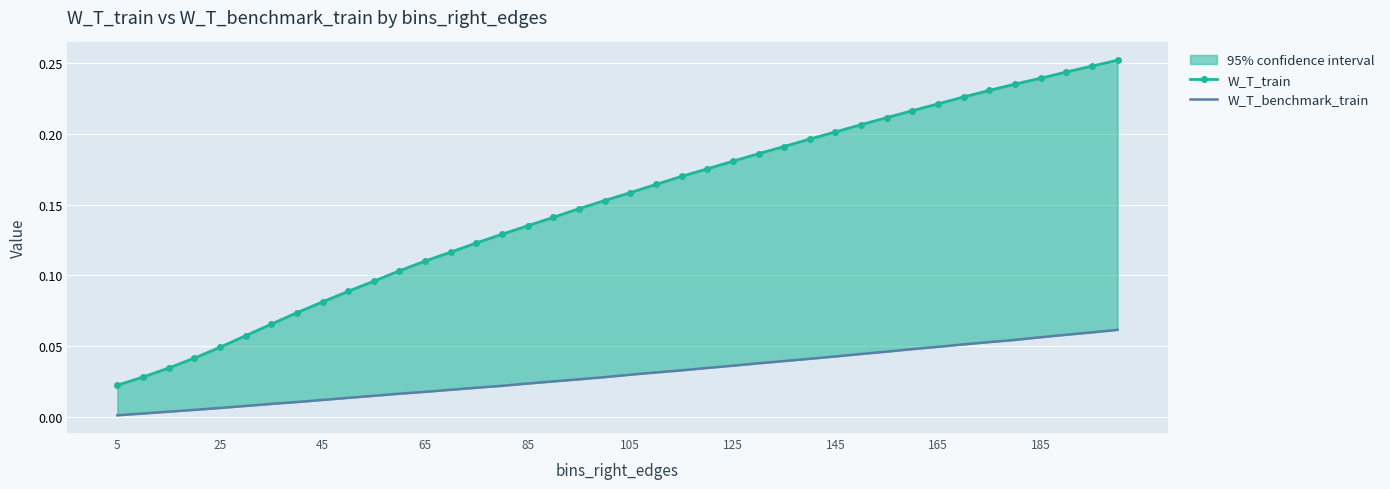

True or false: W_T_train has a value of 0.2 at 11.

False